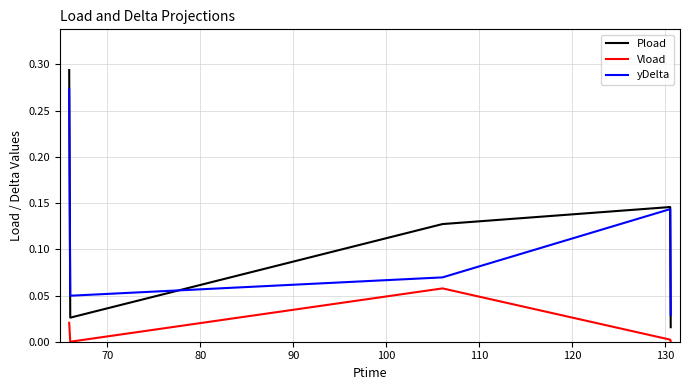

True or false: Vload and Pload cross at least once.

False